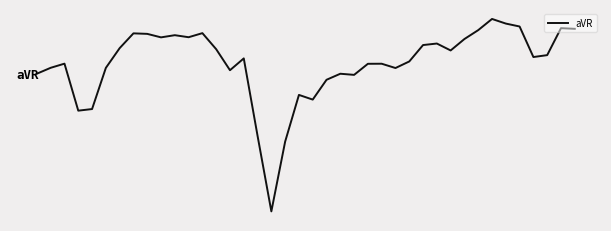

Reading left to right, transcribe all the data shown in this chart.

0.3	0.4	0.4	-0.2	-0.2	0.4	0.6	0.8	0.8	0.8	0.8	0.8	0.8	0.6	0.4	0.5	-0.5	-1.5	-0.6	0.0	-0.0	0.2	0.3	0.3	0.4	0.4	0.4	0.5	0.7	0.7	0.6	0.8	0.9	1.0	1.0	0.9	0.5	0.5	0.9	0.9